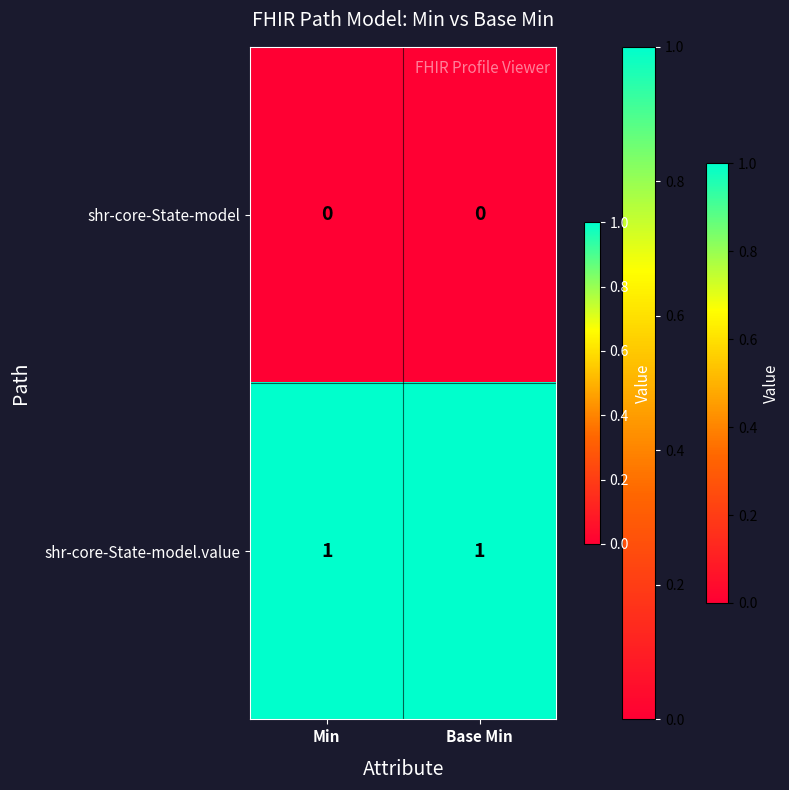

Rank the series by their average value, from highest to lowest.

shr-core-State-model.value, shr-core-State-model